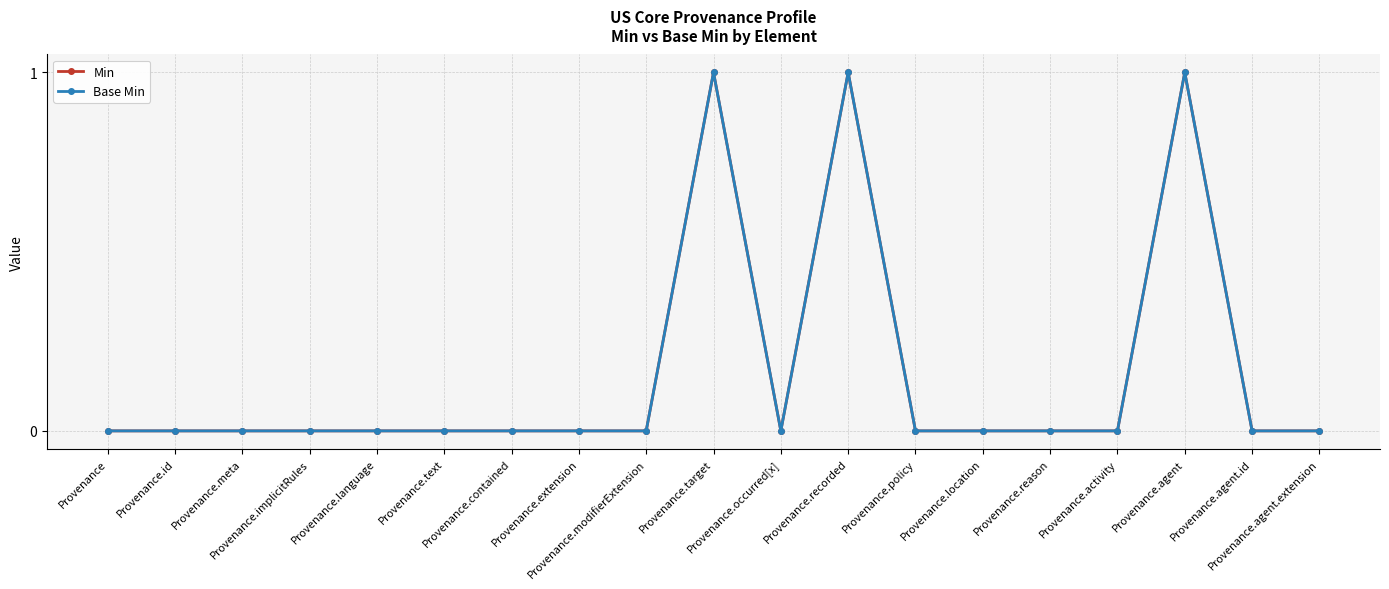

At which category does Min reach its first local peak?

Provenance.target